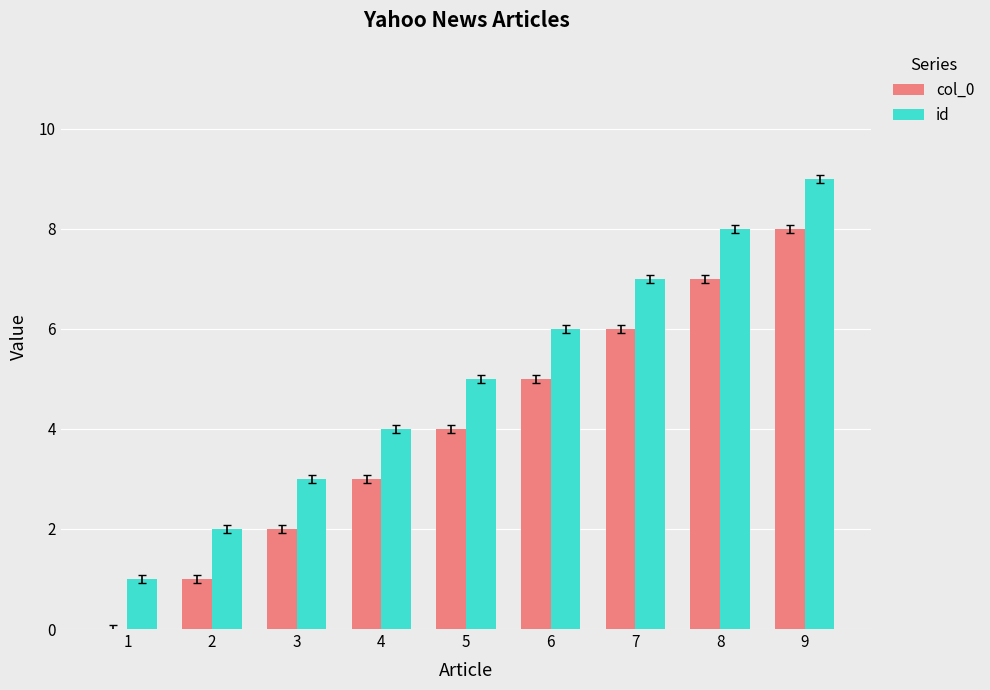

True or false: col_0 has a value of 6 at 7.

True